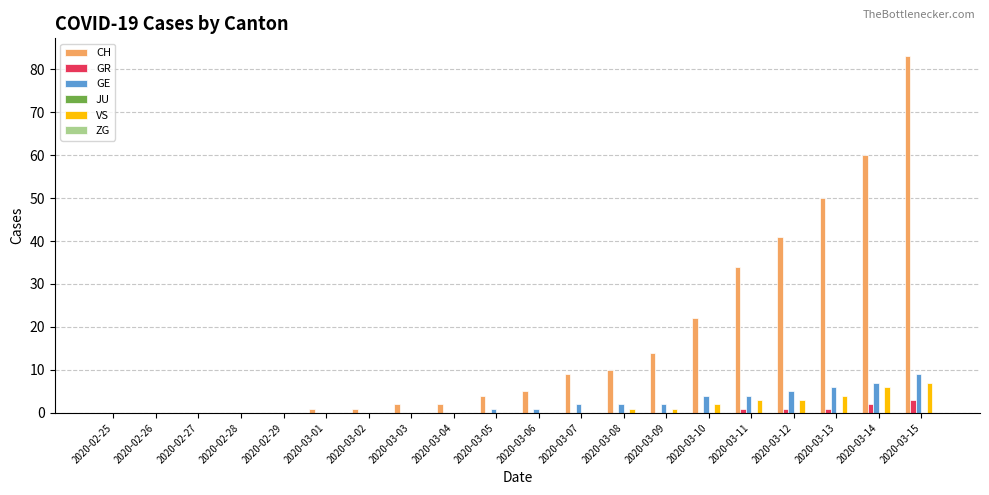

Which series has the largest total across all categories?

CH